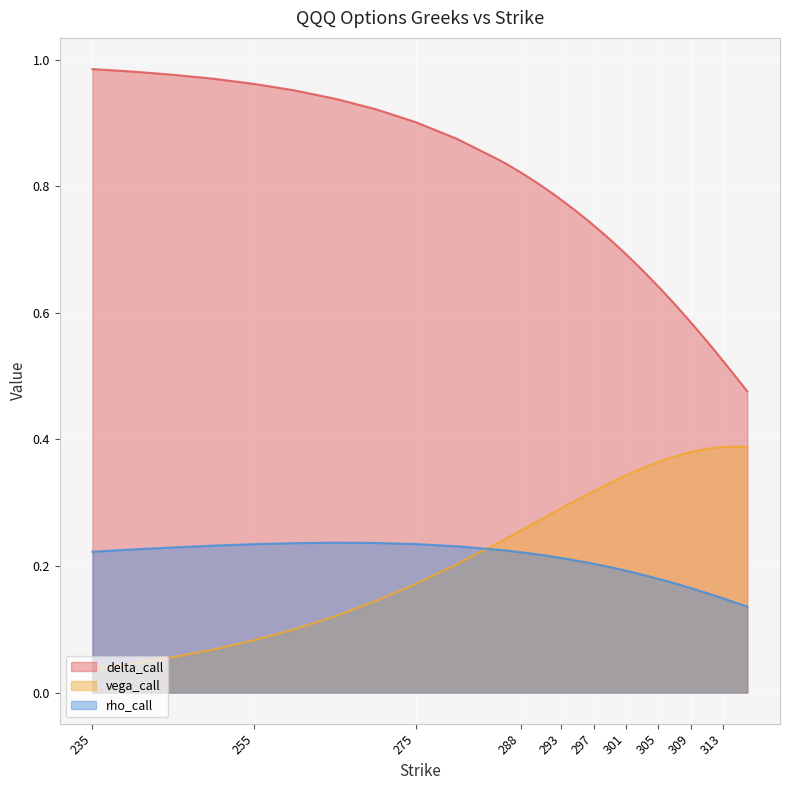

Reading right to left, transcribe all the data shown in this chart.

delta_call: 0.5	0.5	0.5	0.5	0.5	0.6	0.6	0.6	0.6	0.6	0.6	0.6	0.7	0.7	0.7	0.7	0.7	0.7	0.7	0.7	0.7	0.8	0.8	0.8	0.8	0.8	0.8	0.8	0.8	0.8	0.9	0.9	0.9	0.9	1.0	1.0	1.0	1.0	1.0	1.0
vega_call: 0.4	0.4	0.4	0.4	0.4	0.4	0.4	0.4	0.4	0.4	0.4	0.4	0.4	0.4	0.3	0.3	0.3	0.3	0.3	0.3	0.3	0.3	0.3	0.3	0.3	0.3	0.3	0.3	0.2	0.2	0.2	0.2	0.1	0.1	0.1	0.1	0.1	0.1	0.0	0.0
rho_call: 0.1	0.1	0.1	0.1	0.2	0.2	0.2	0.2	0.2	0.2	0.2	0.2	0.2	0.2	0.2	0.2	0.2	0.2	0.2	0.2	0.2	0.2	0.2	0.2	0.2	0.2	0.2	0.2	0.2	0.2	0.2	0.2	0.2	0.2	0.2	0.2	0.2	0.2	0.2	0.2